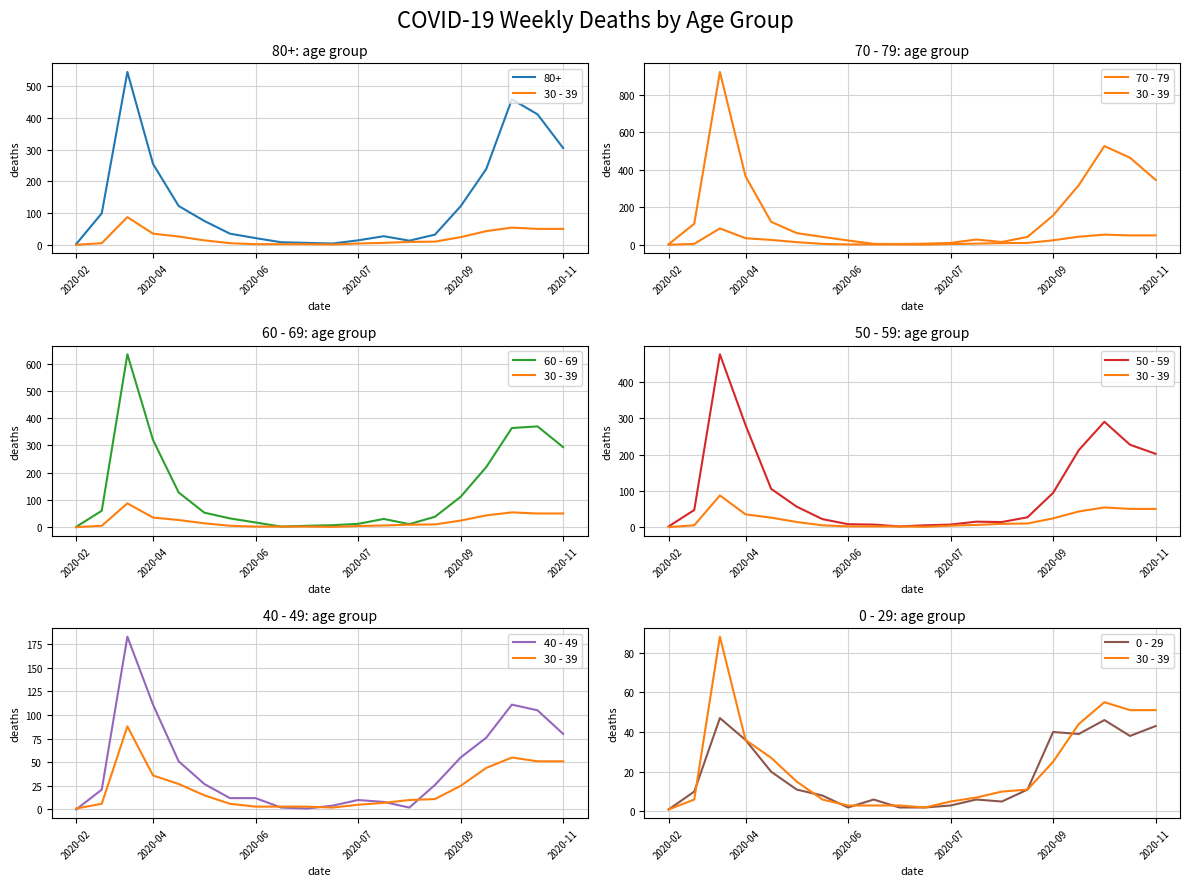

What is the difference between the maximum and minimum values in the 30 - 39 series?

87